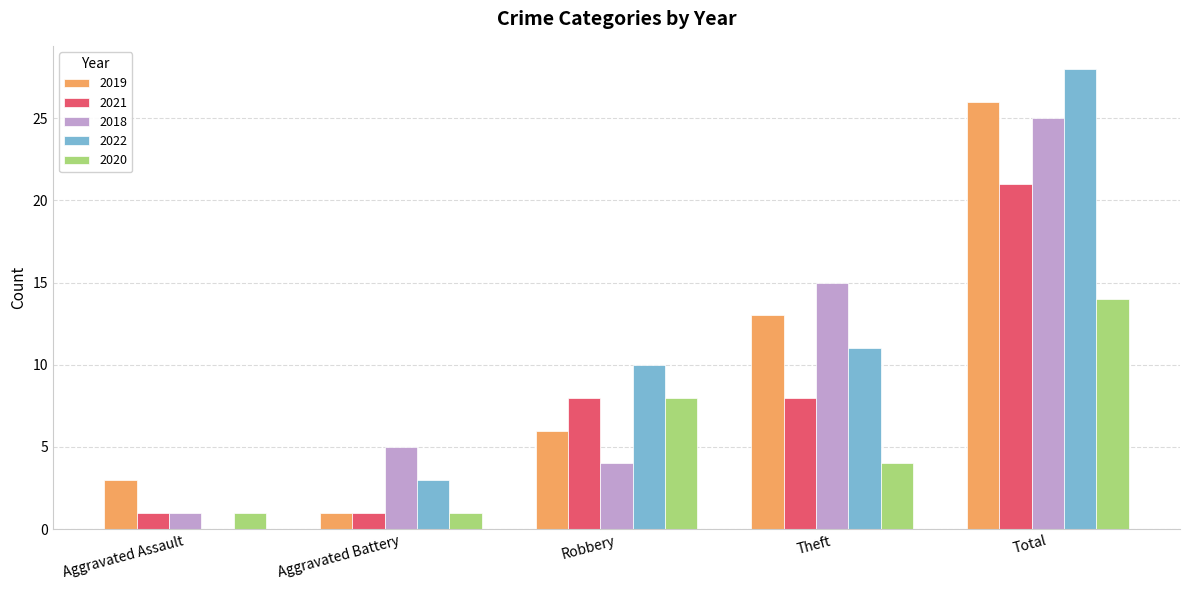

Are the bars grouped side by side (vs. stacked)?

Yes